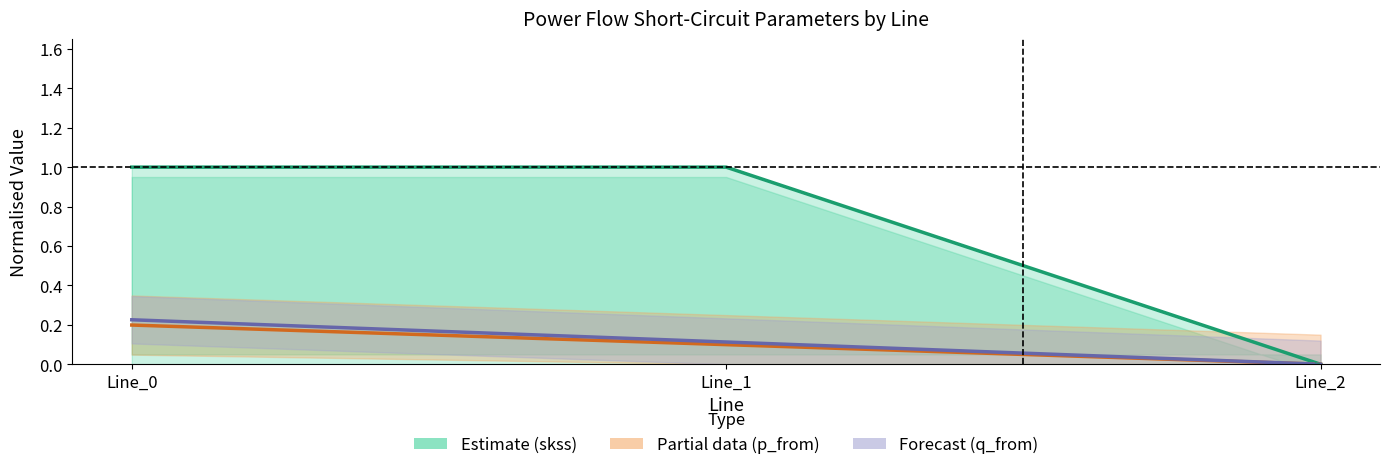

What is the average value of the pf_q_from_mvar series?

0.1